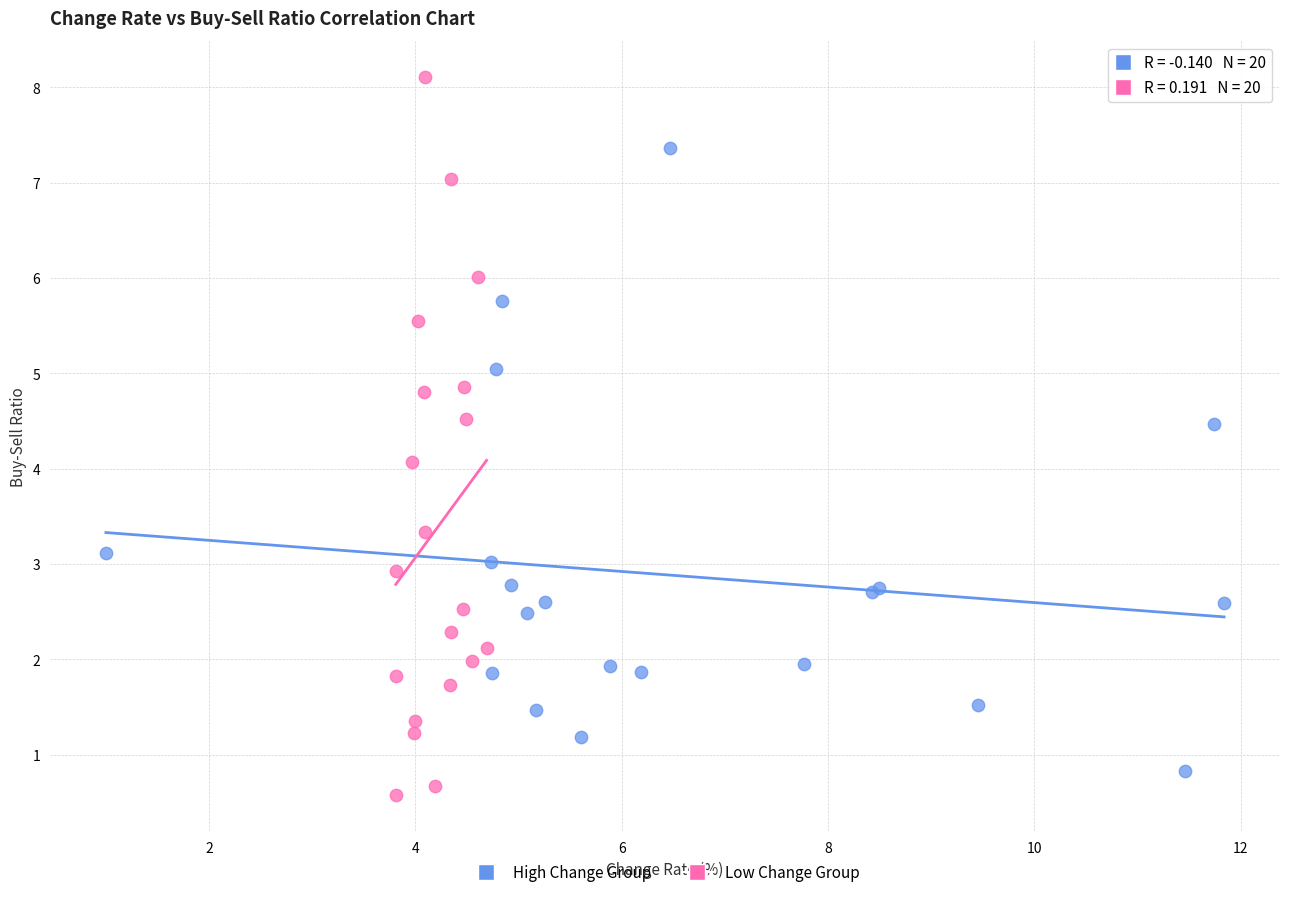

Which series contains the highest Y value?

Low Change Group